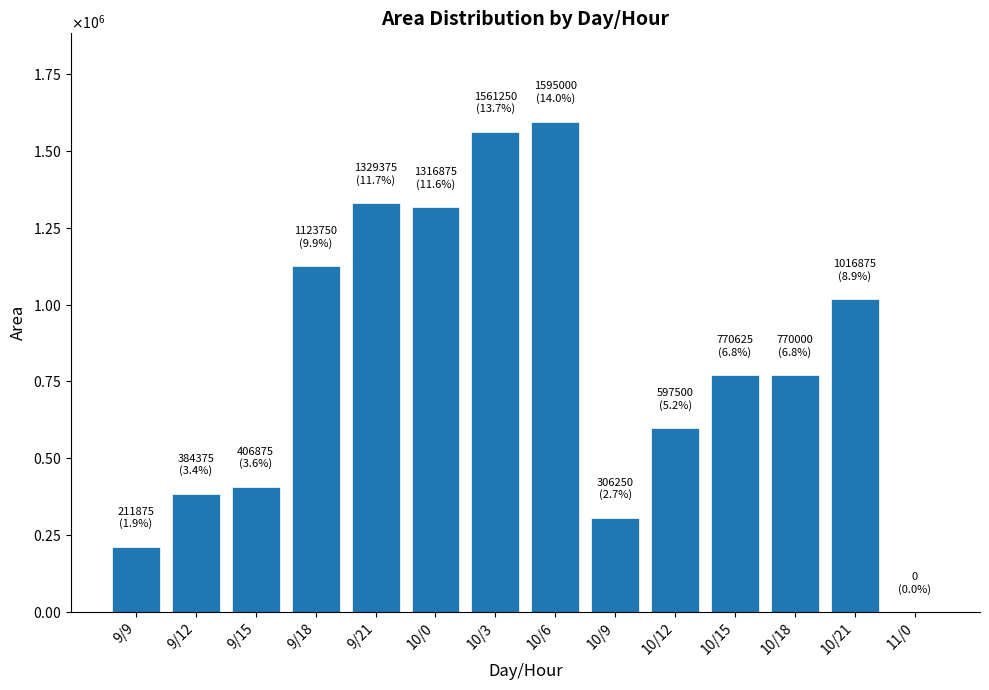

Reading left to right, list all the values displayed in this chart.

9/9=211875	9/12=384375	9/15=406875	9/18=1123750	9/21=1329375	10/0=1316875	10/3=1561250	10/6=1595000	10/9=306250	10/12=597500	10/15=770625	10/18=770000	10/21=1016875	11/0=0